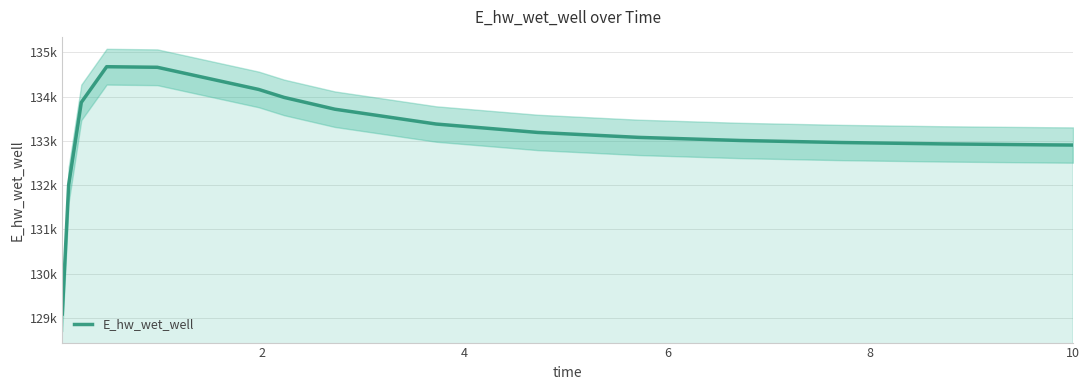

How many values are below 133189?

8